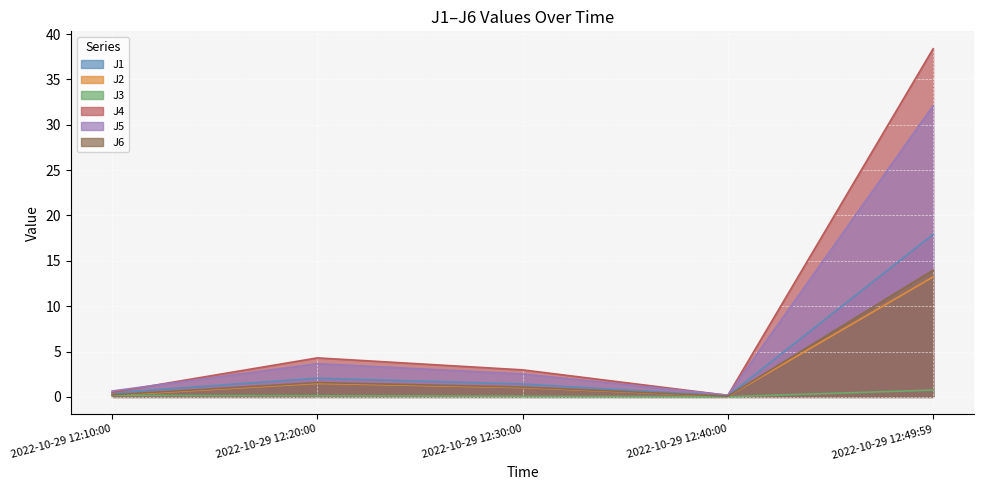

Which category has the highest value in the J6 series?

2022-10-29 12:49:59